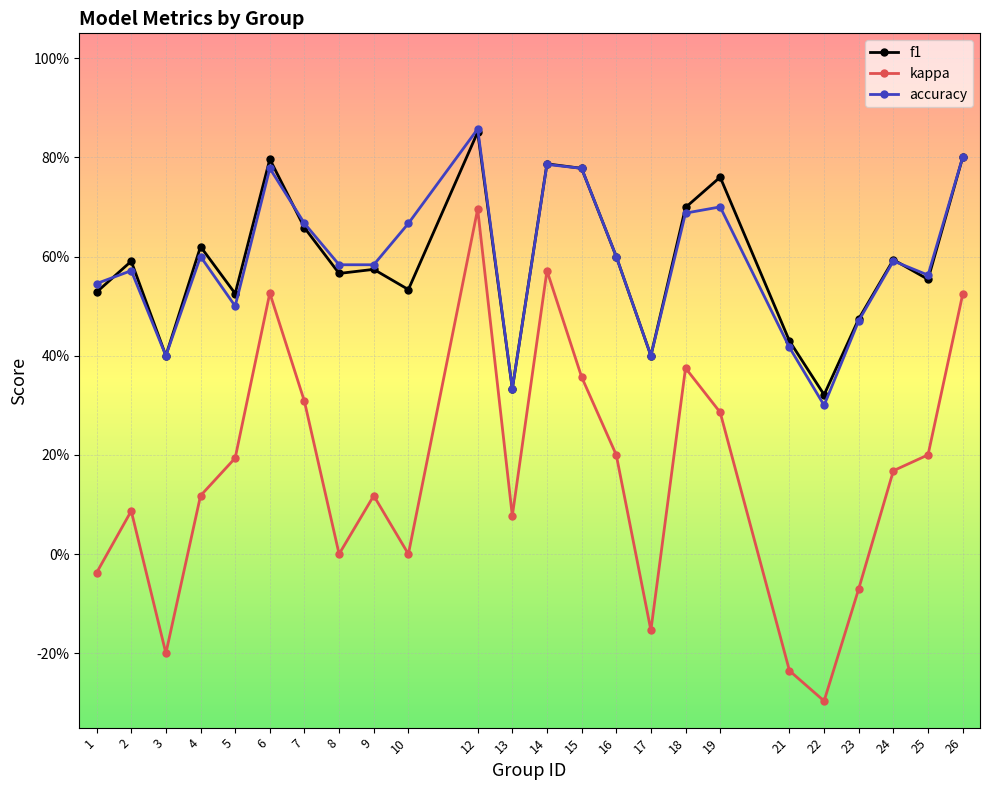

What are all the series names shown in the legend?

f1, kappa, accuracy